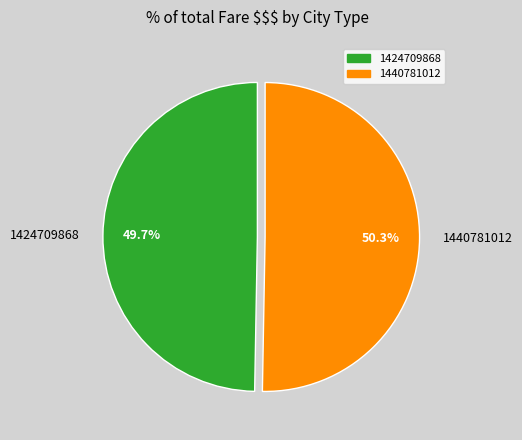

Does 1424709868 account for over 50% of the chart?

No